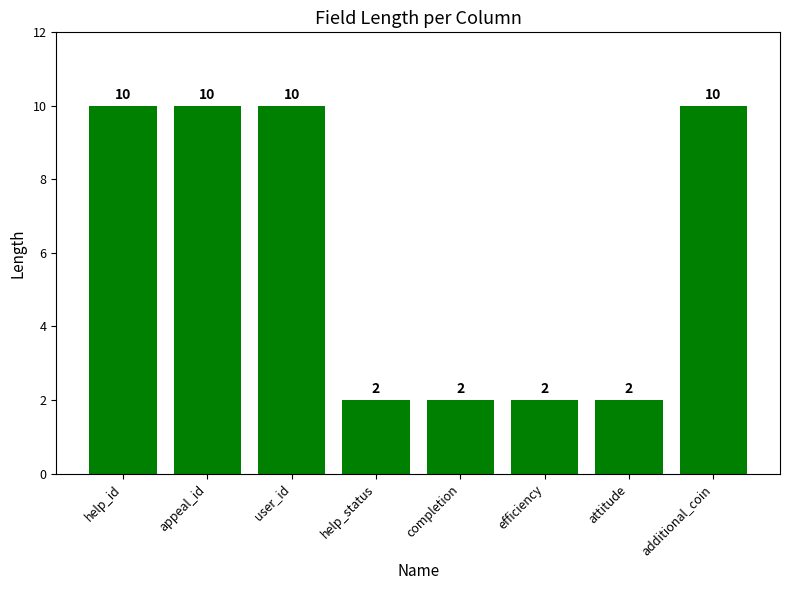

Does the chart contain any negative values?

No